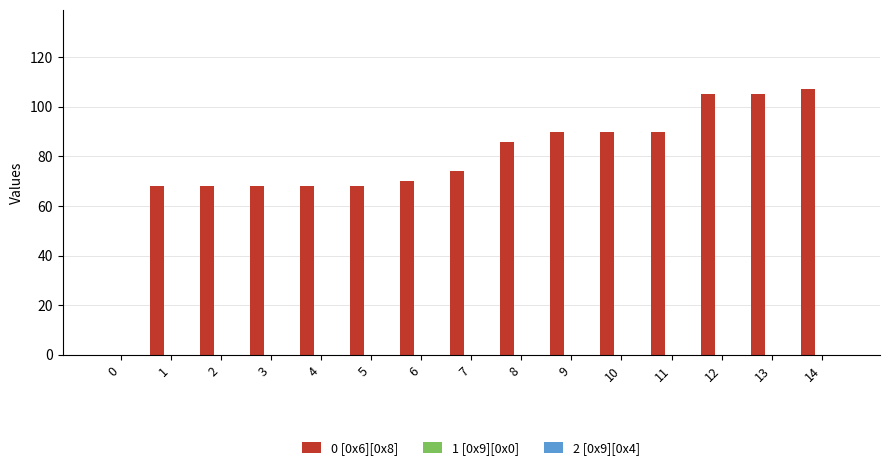

Are the bars grouped side by side (vs. stacked)?

No